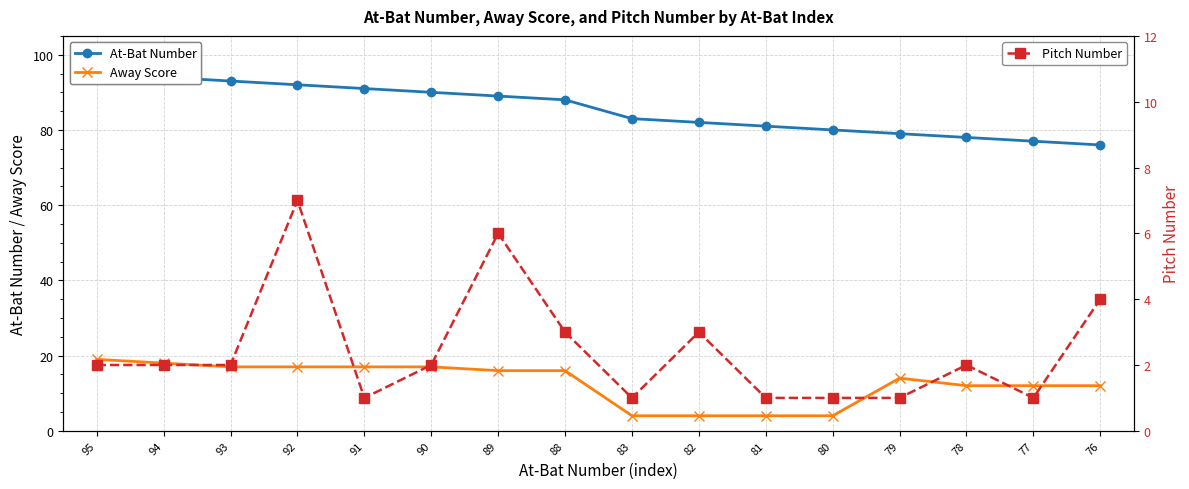

Count the number of categories in the chart.

16